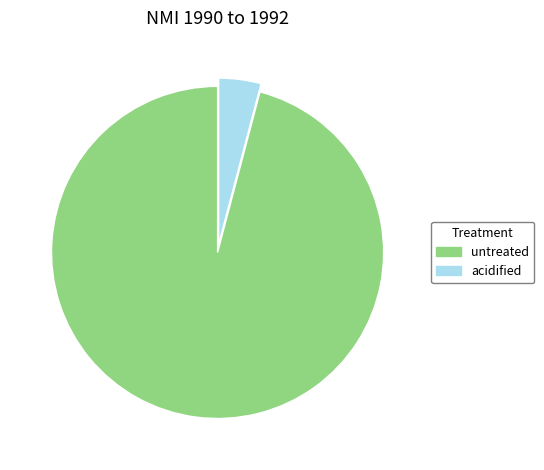

Rank the categories by value from lowest to highest.

acidified, untreated